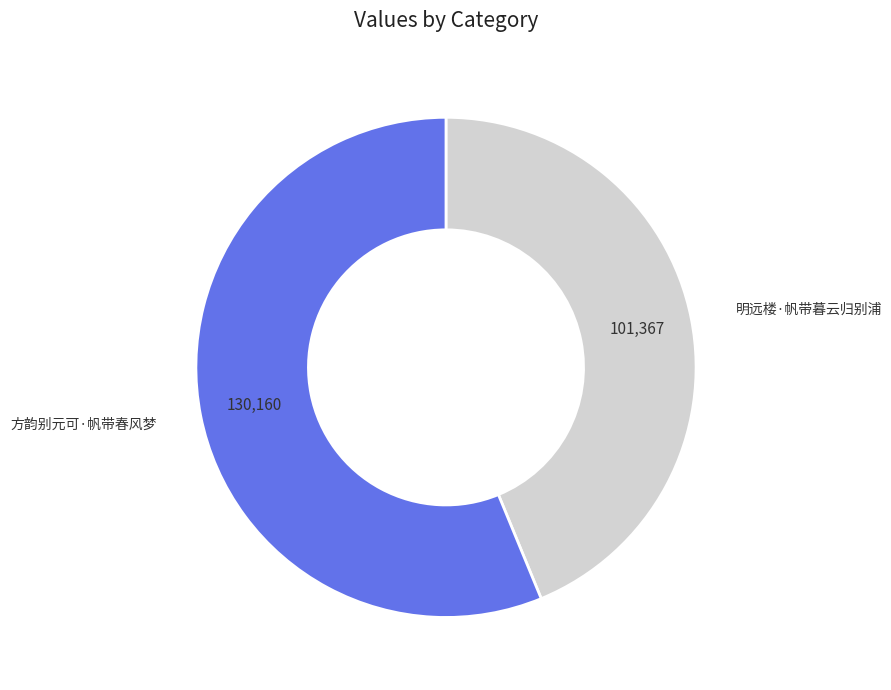

Is the sum of 方韵别元可·帆带春风梦 and 明远楼·帆带暮云归别浦 greater than half?

Yes